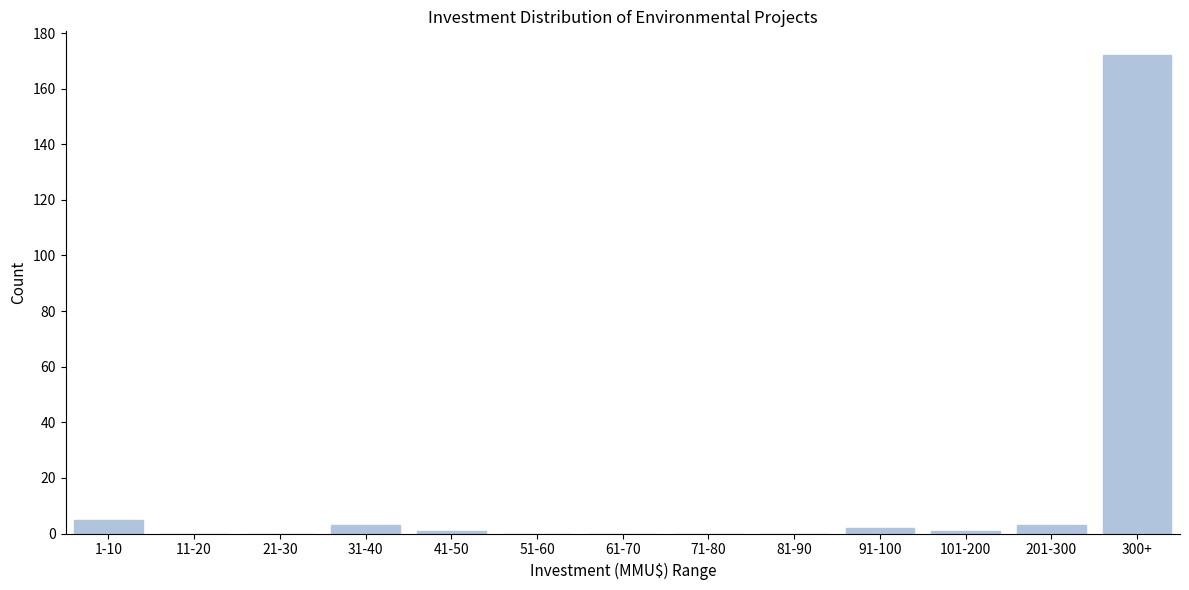

Reading left to right, list all the values displayed in this chart.

1-10=5	11-20=0	21-30=0	31-40=3	41-50=1	51-60=0	61-70=0	71-80=0	81-90=0	91-100=2	101-200=1	201-300=3	300+=172